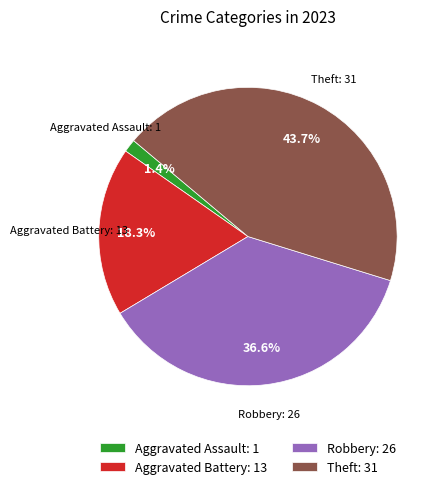

The Aggravated Assault slice represents 13% of the pie. True or false?

False